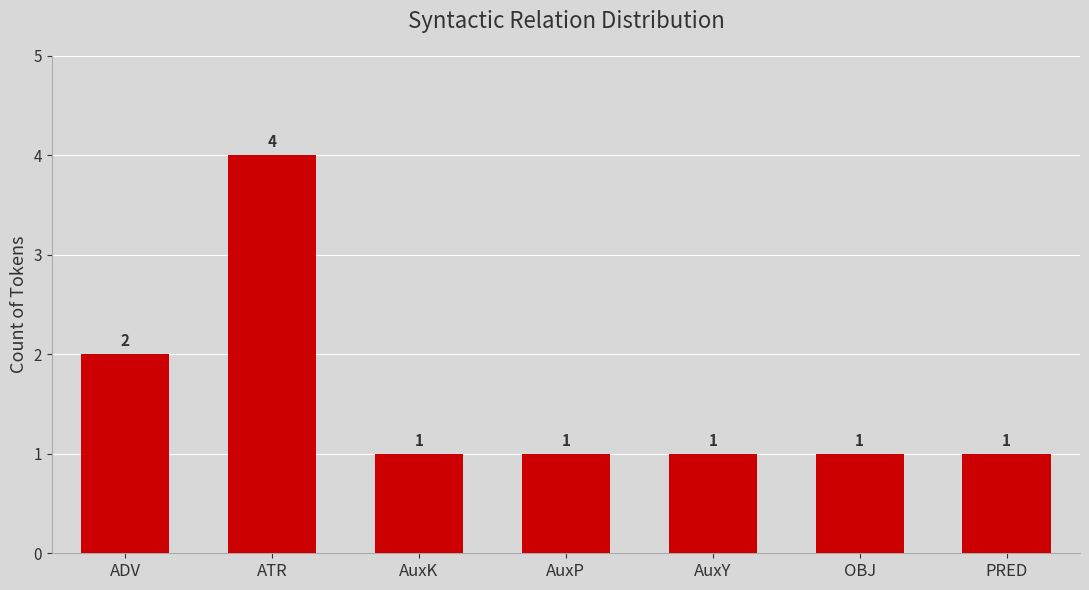

The chart shows a value of 1 at AuxY. True or false?

True